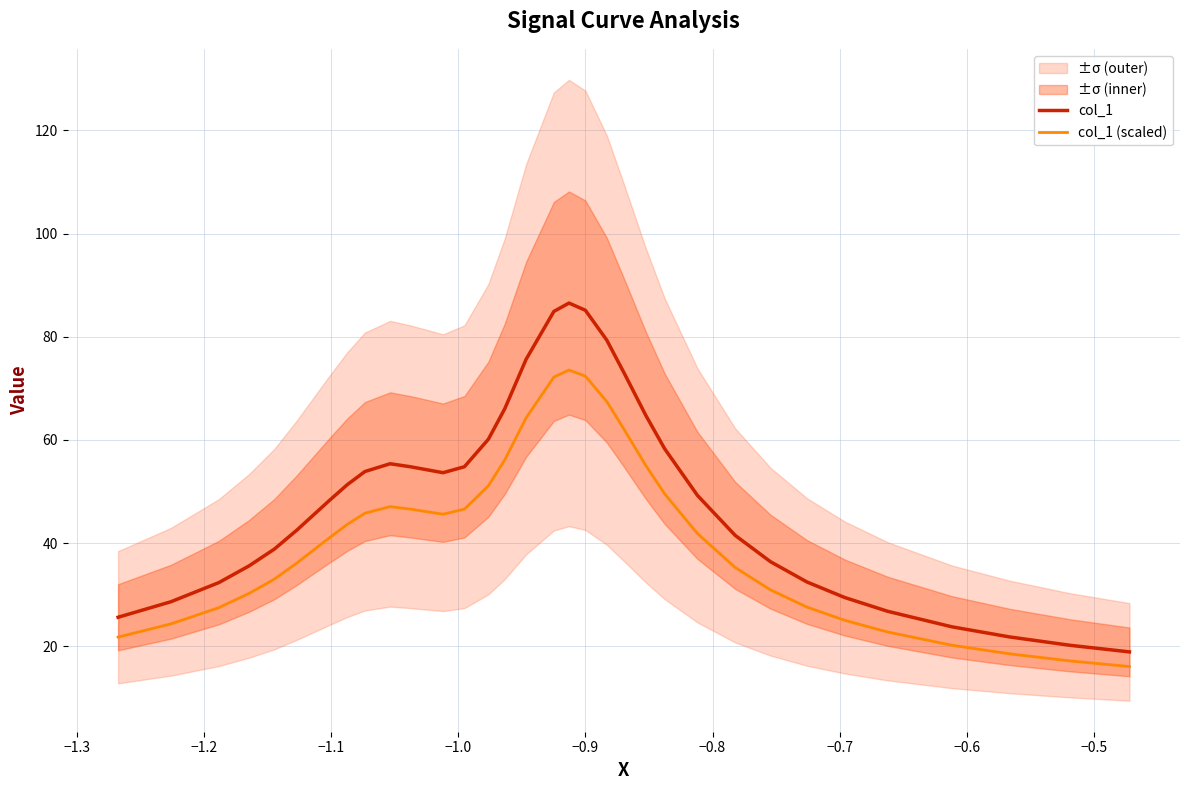

True or false: col_1 (scaled) and col_1 intersect in this chart.

False